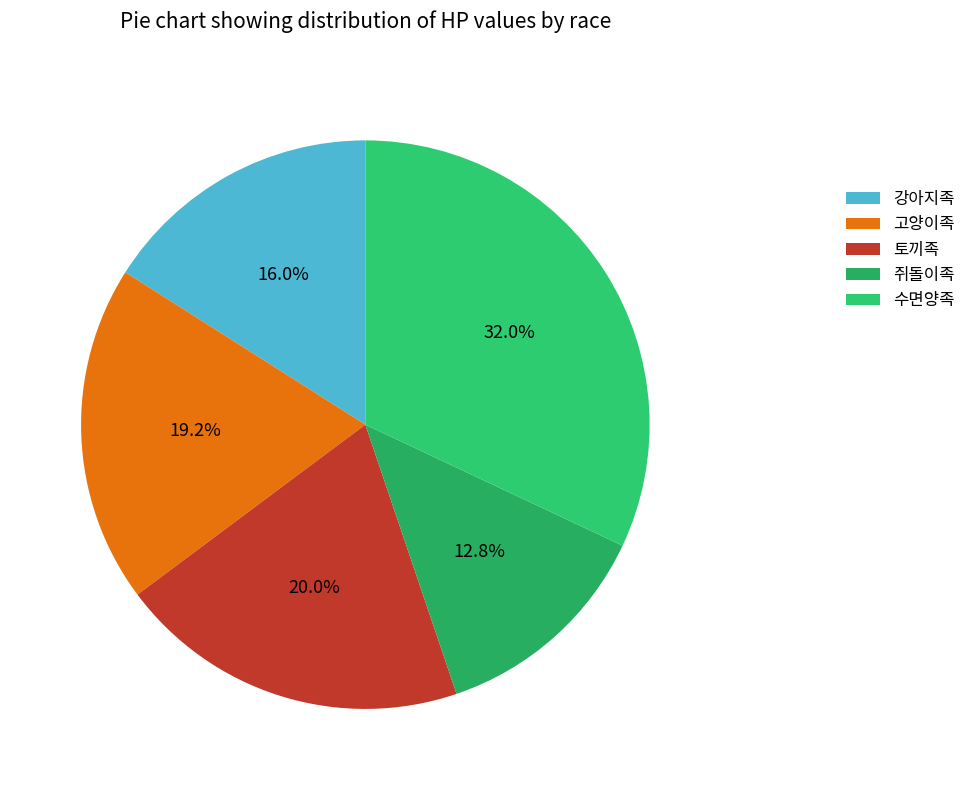

To the nearest percent, what portion does 강아지족 represent?

16%